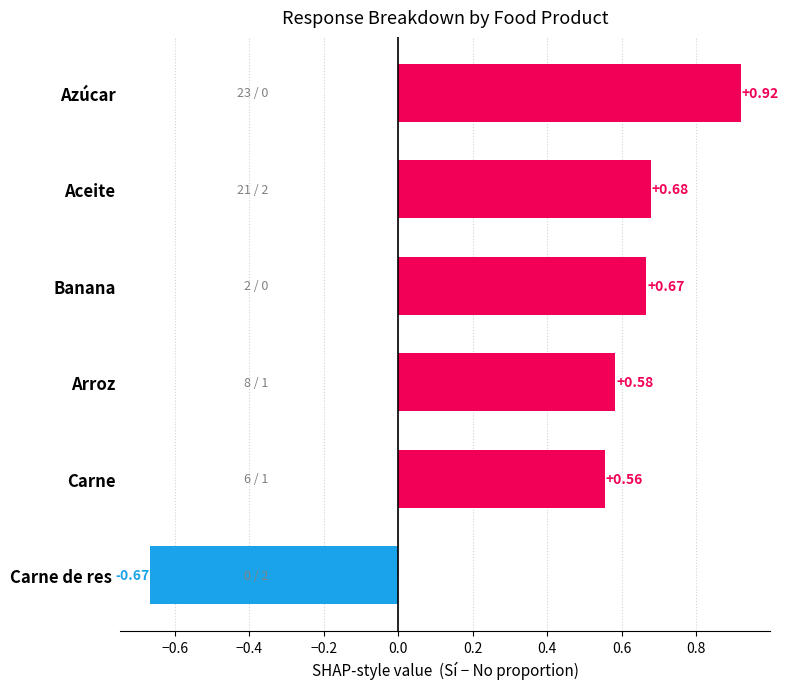

At which label is the value closest to 0?

Carne